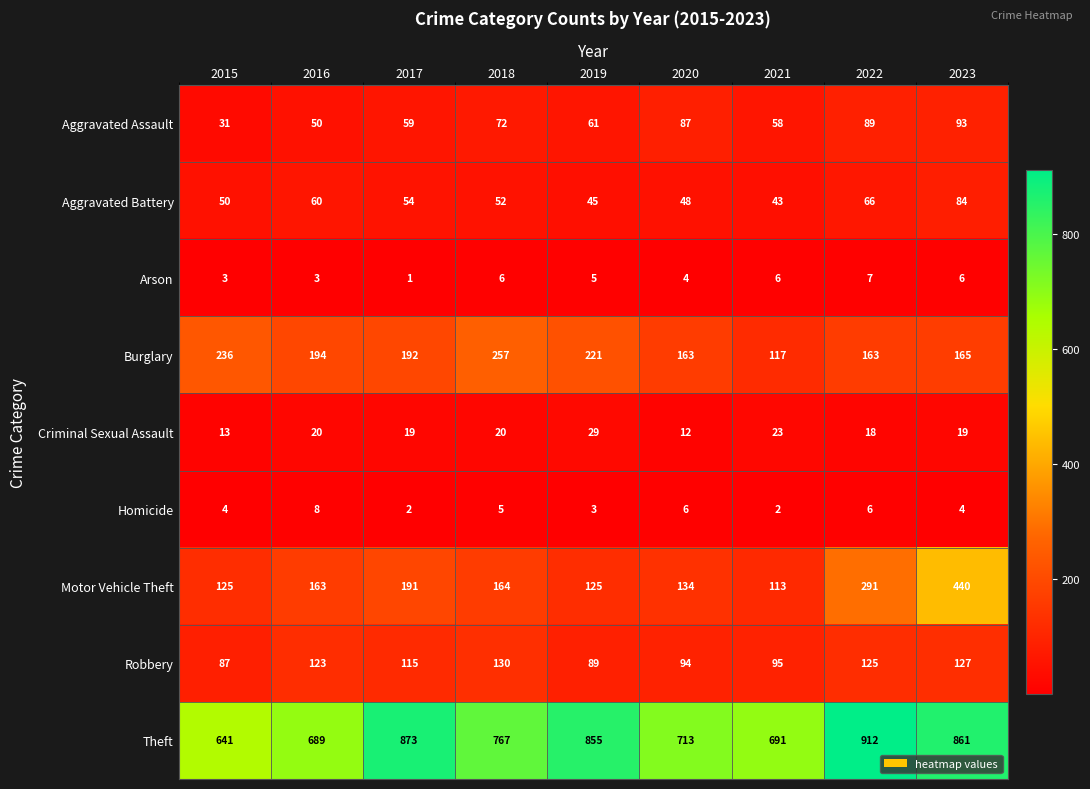

Where is Theft nearest to the value 776?

2018